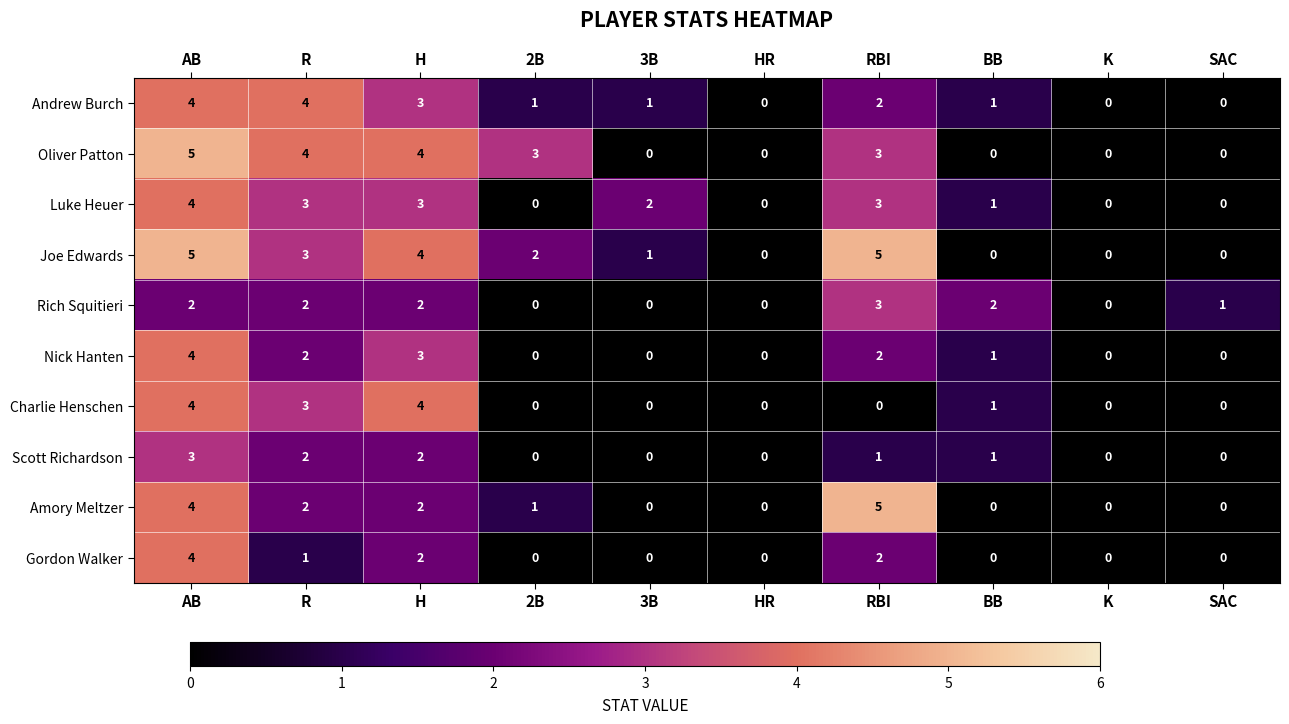

True or false: Luke Heuer has a value of 6 at AB.

False